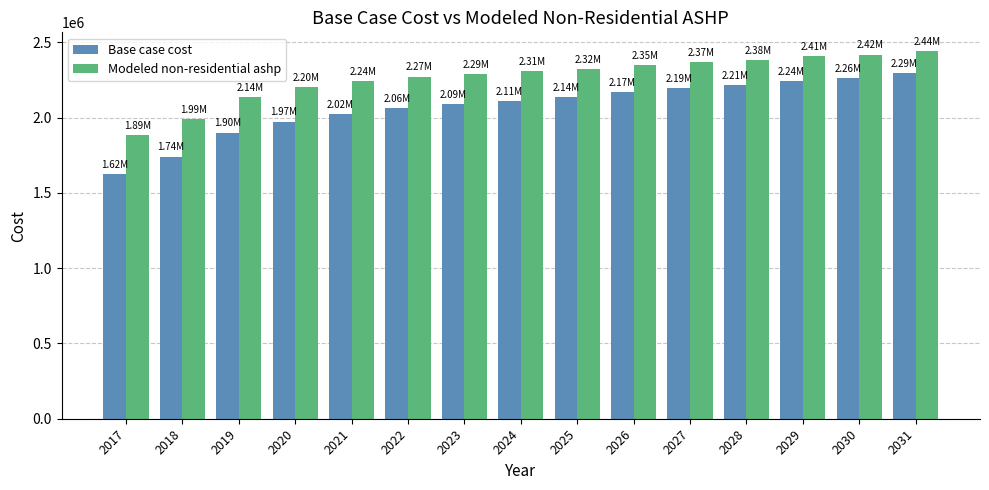

What is the sum of all Base case cost values?

31033085.3